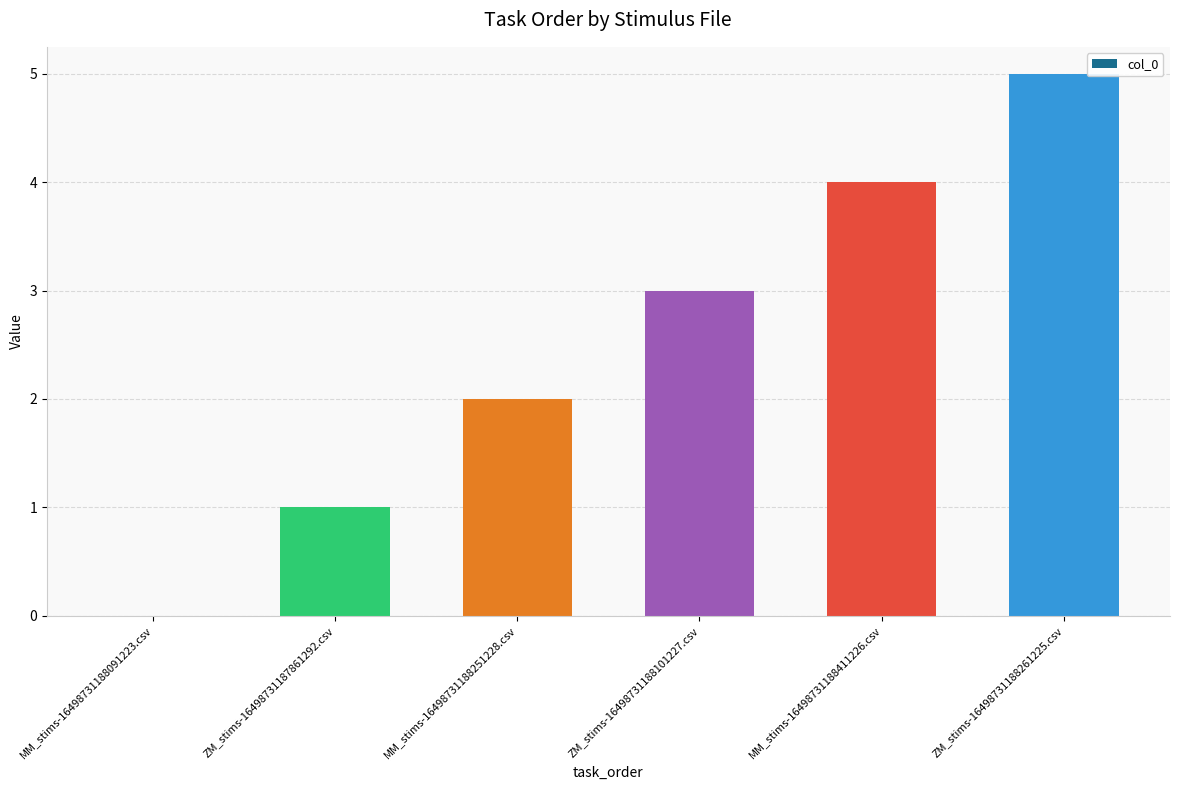

Count the number of categories in the chart.

6